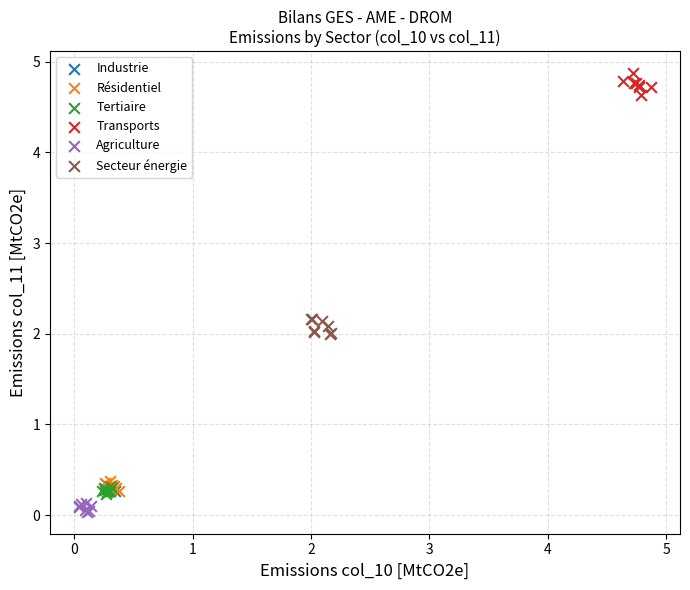

Which series reaches the maximum Y coordinate?

Transports